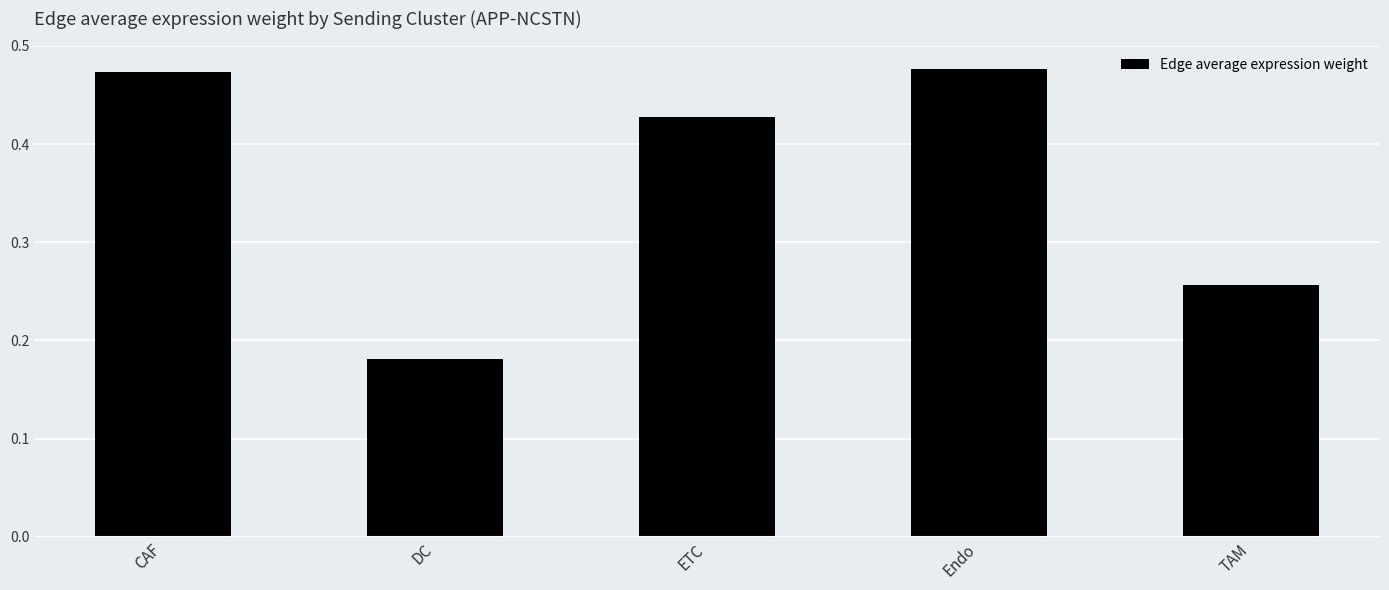

Where is the data nearest to the value 0?

DC